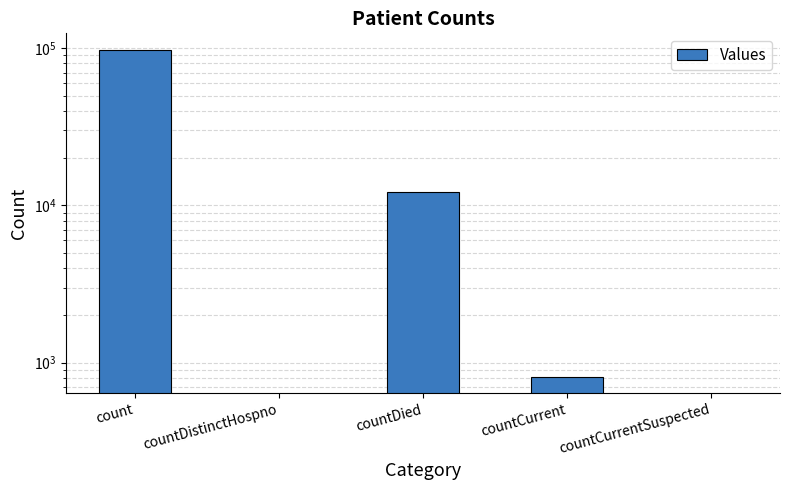

What is the label of the 3rd bar from the left?

countDied